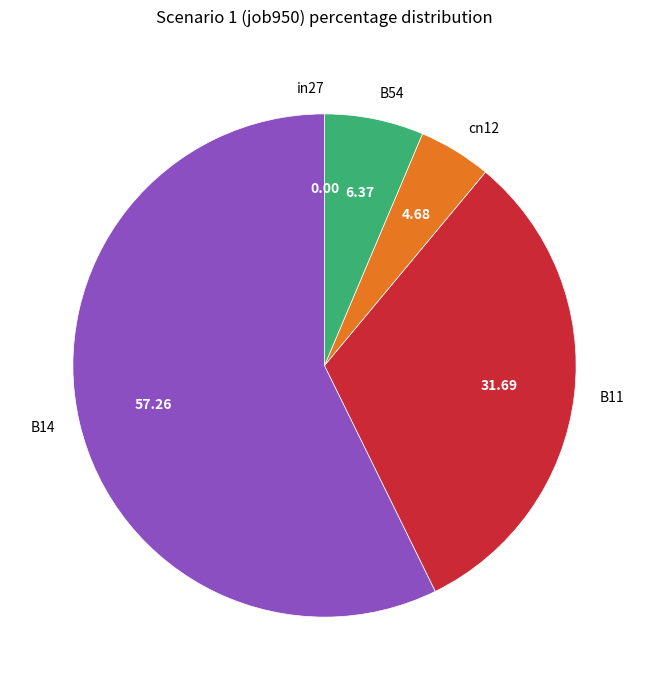

Is the sum of B54 and cn12 greater than half?

No